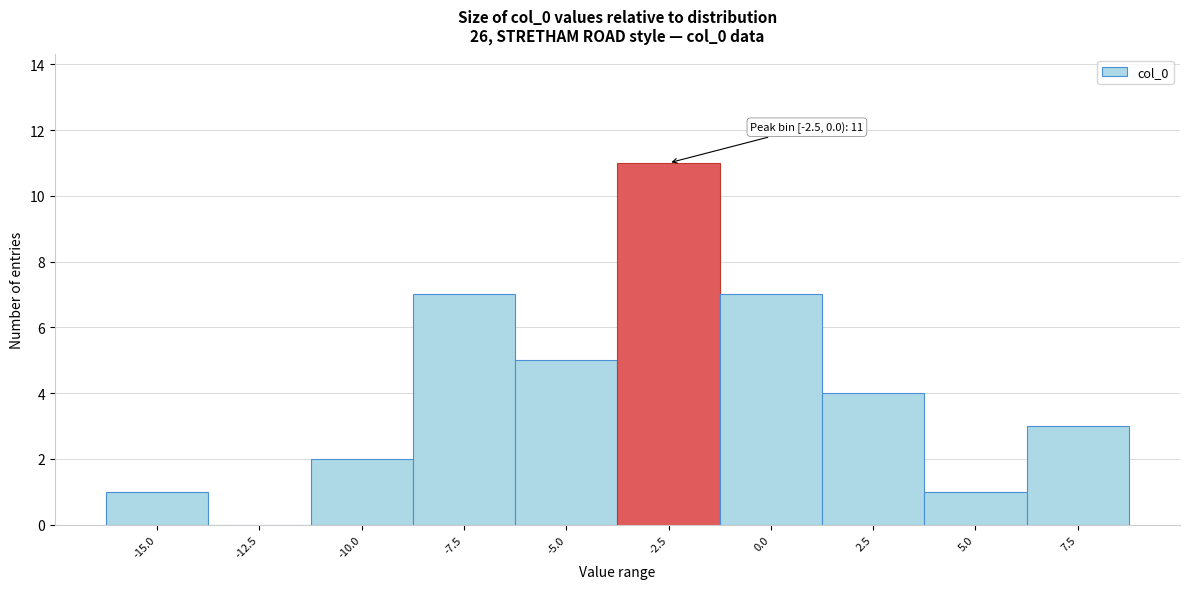

Reading left to right, transcribe all the data shown in this chart.

-15.0=1	-12.5=0	-10.0=2	-7.5=7	-5.0=5	-2.5=11	0.0=7	2.5=4	5.0=1	7.5=3